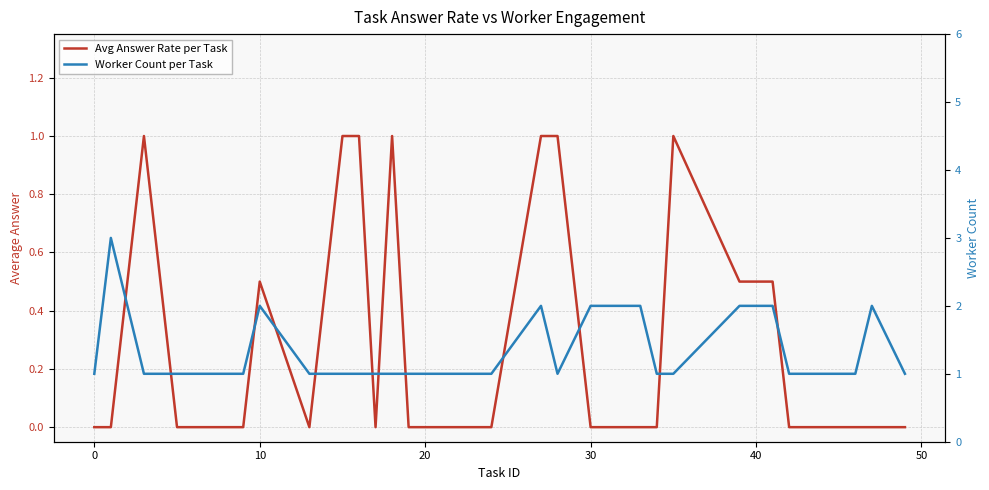

What is the value of the Worker Count per Task point at the 7th from the left?

1.0